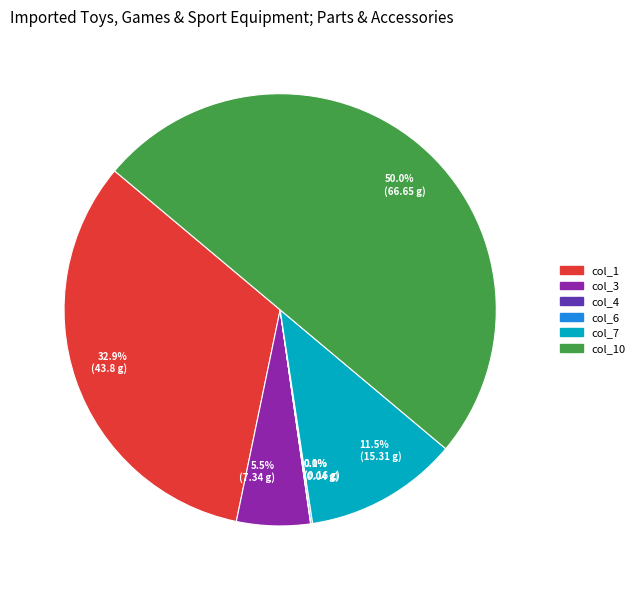

What is the largest slice in the pie chart?

col_10